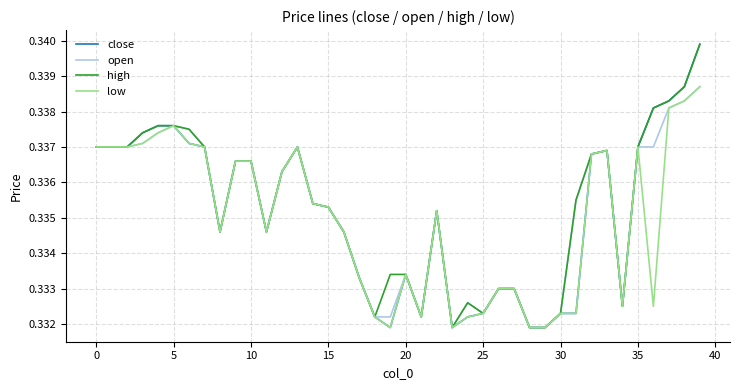

Count the number of categories in the chart.

40